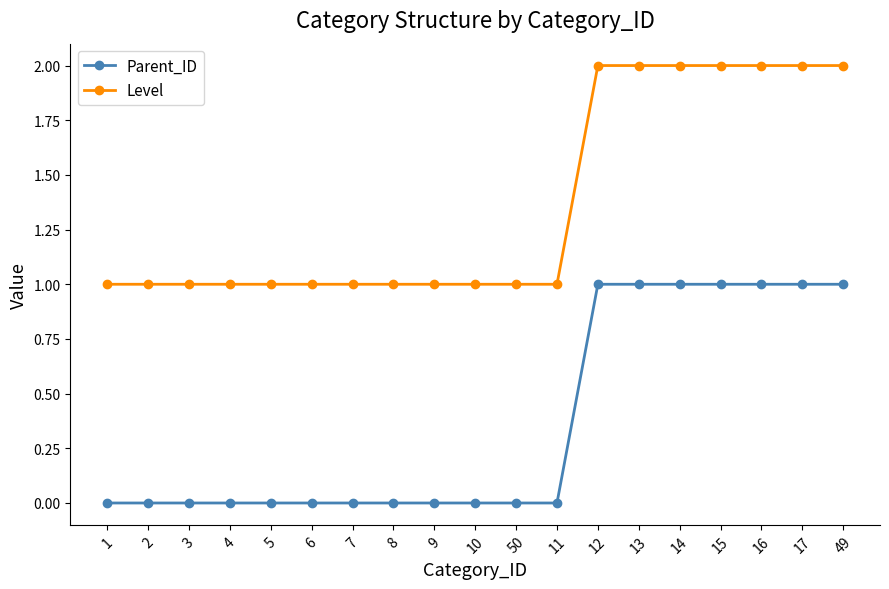

At 15, list the series in order from largest to smallest.

Level, Parent_ID